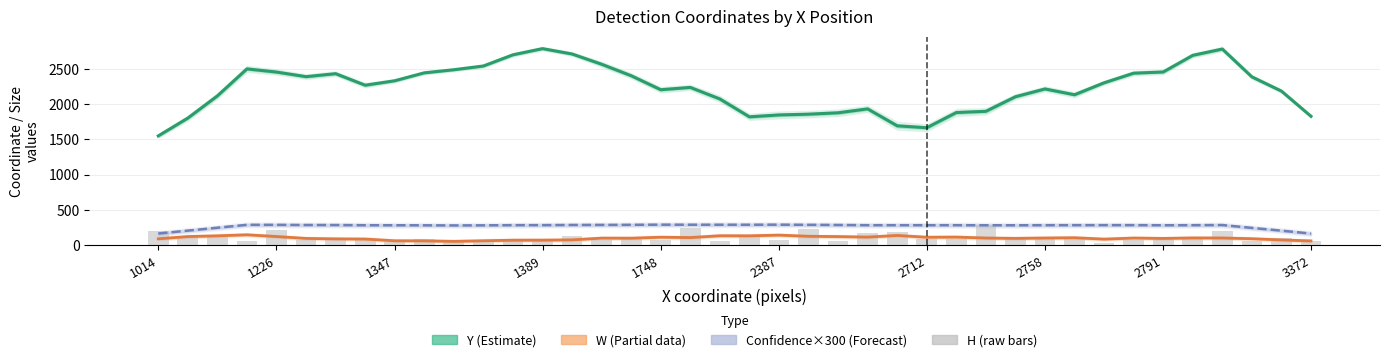

What is the smallest value displayed?

27.0